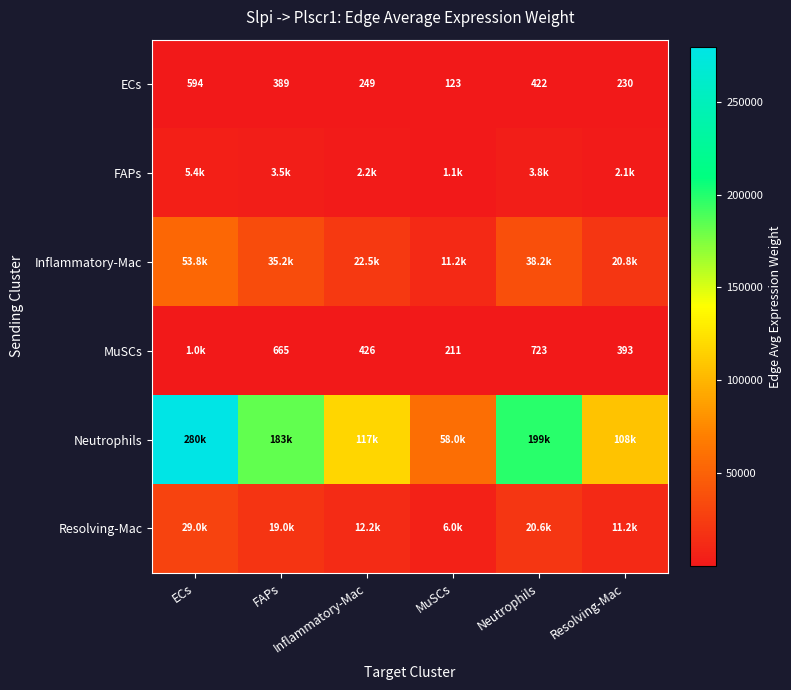

What is the difference between the maximum and minimum values in the FAPs series?

4253.2